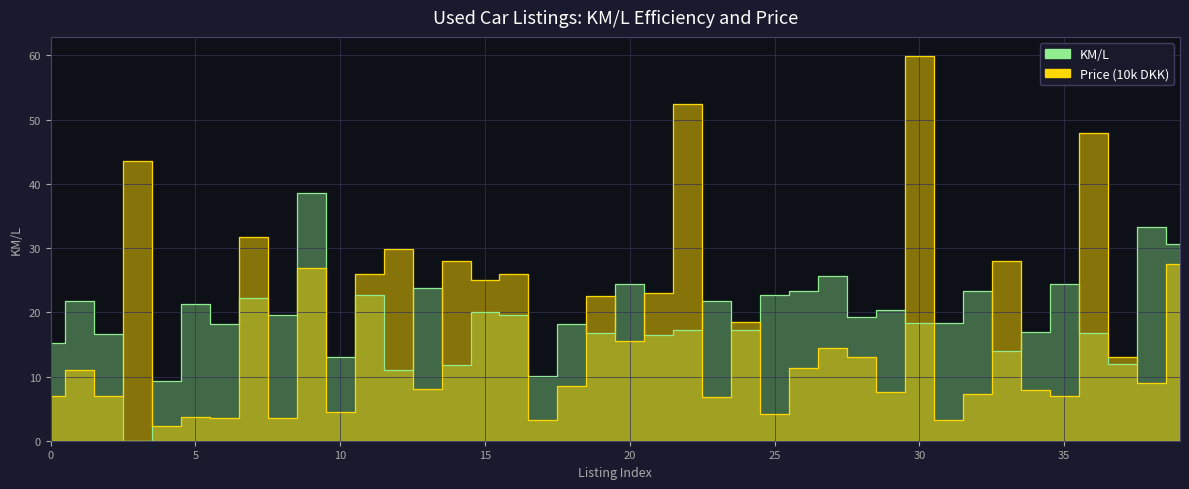

The KM/L series shows 20.2 at 37. True or false?

False